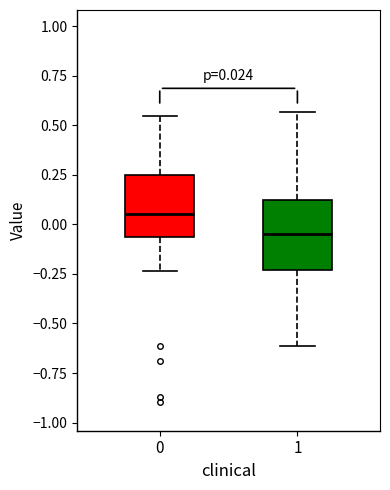

Which box's median line is the highest?

0